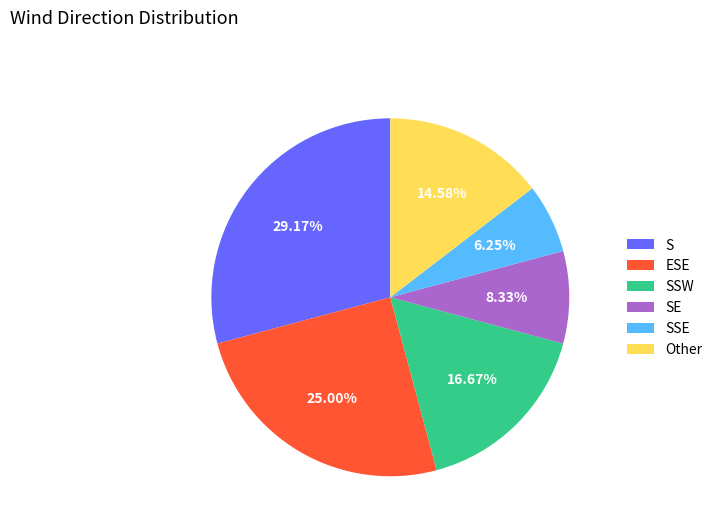

Is there a majority slice in this chart?

No